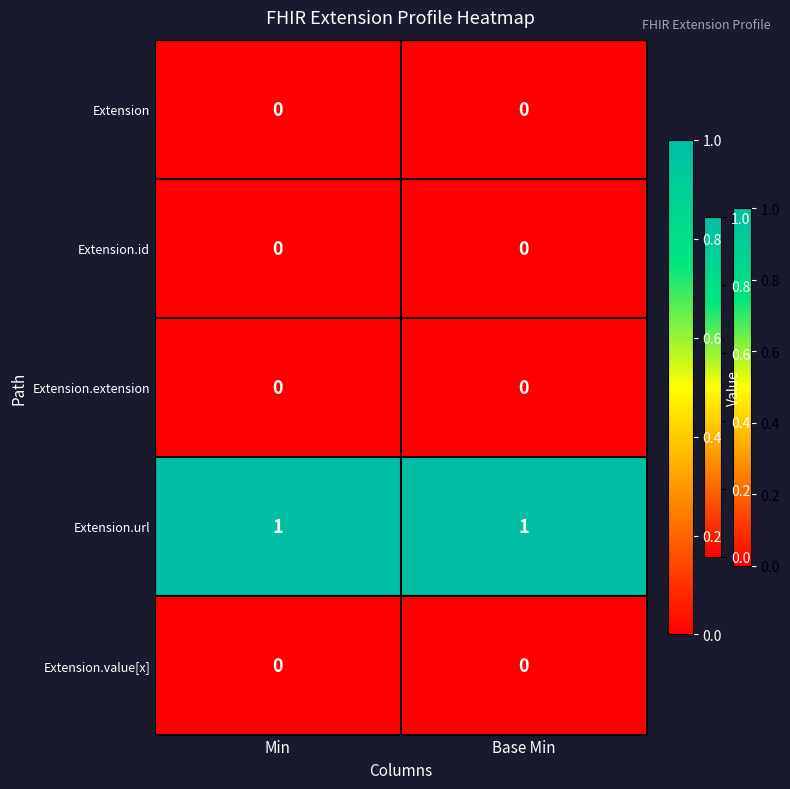

True or false: Extension.id has a value of 0 at Min.

True